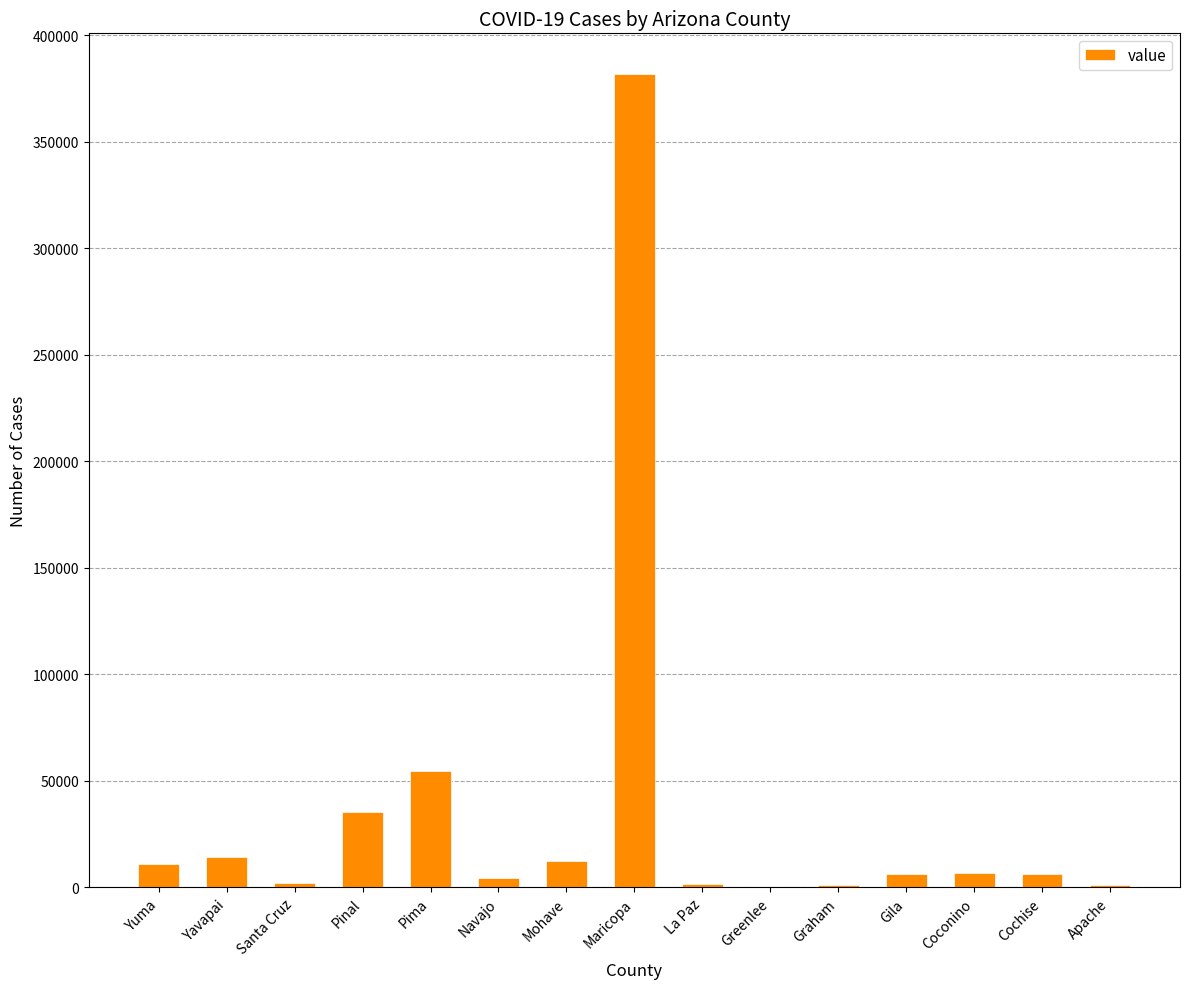

Does the chart contain stacked bars?

No